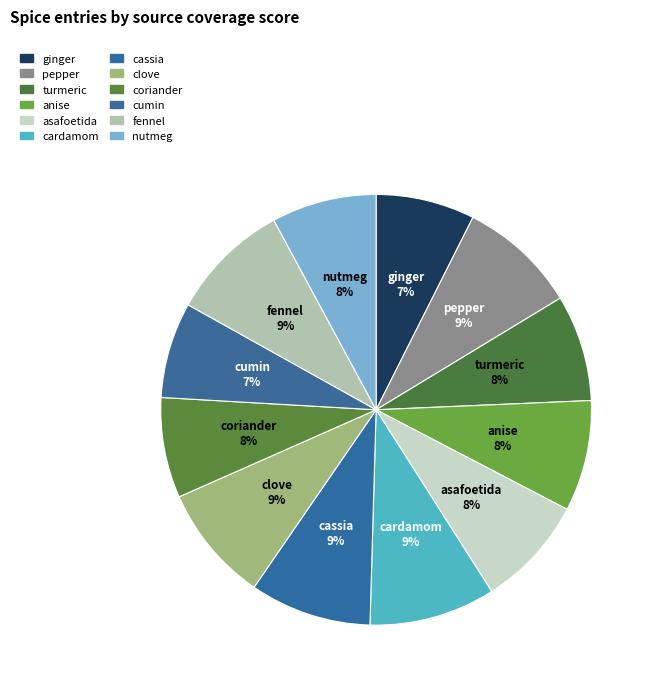

To the nearest percent, what portion does turmeric represent?

8%